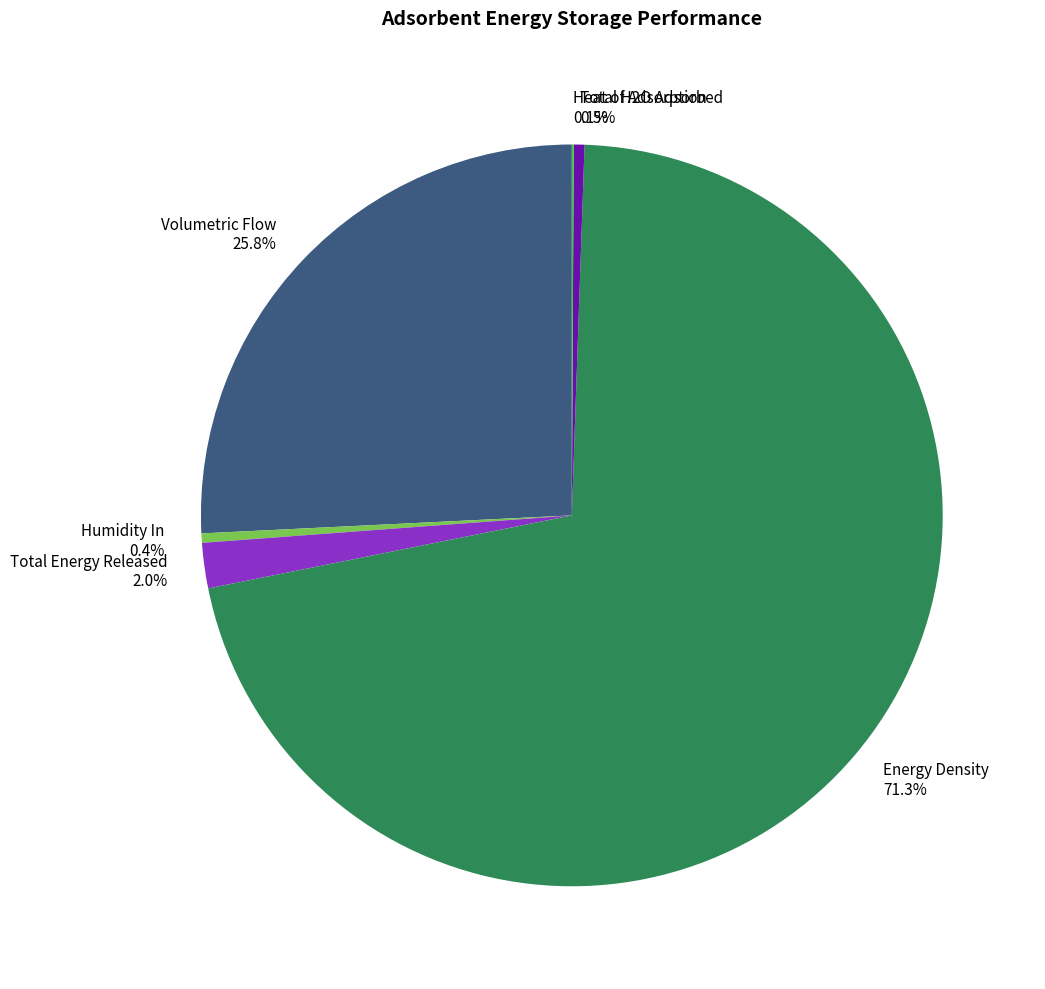

Between Volumetric Flow and Humidity In, which is larger?

Volumetric Flow